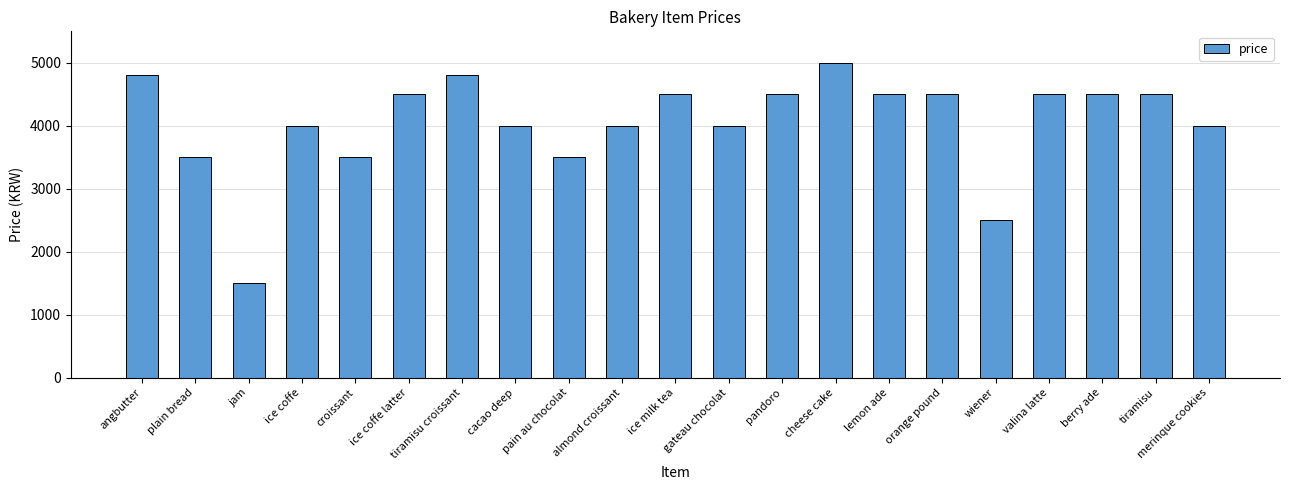

The chart shows a value of 4629 at croissant. True or false?

False